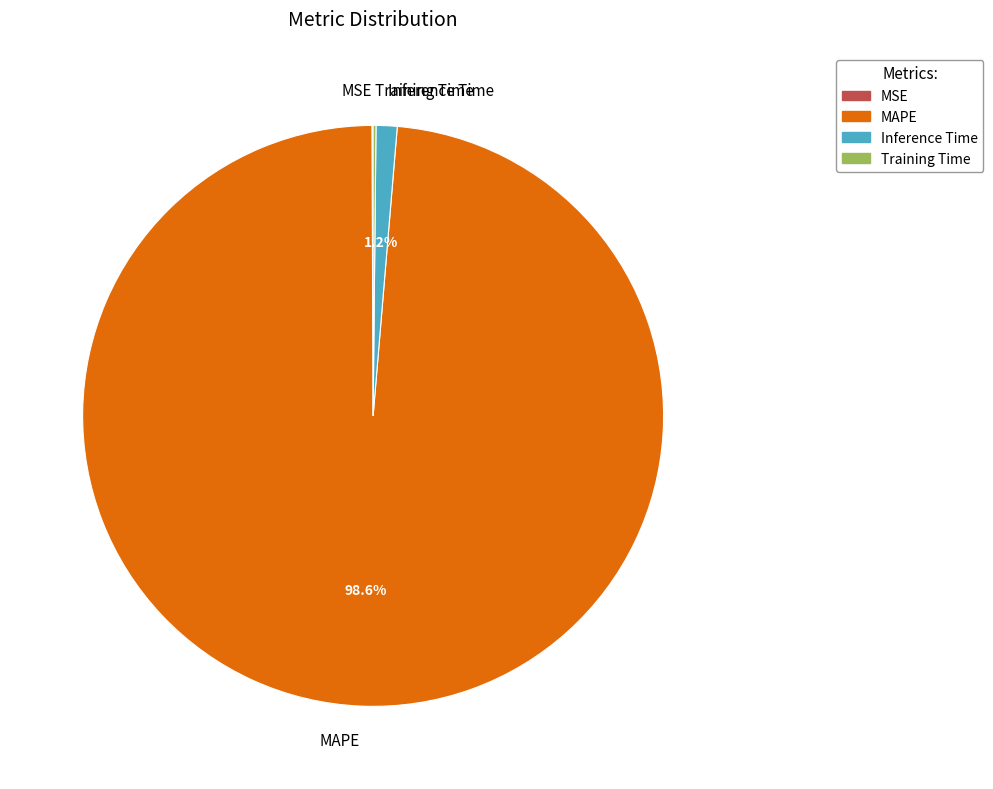

To the nearest percent, what portion does Inference Time represent?

1%